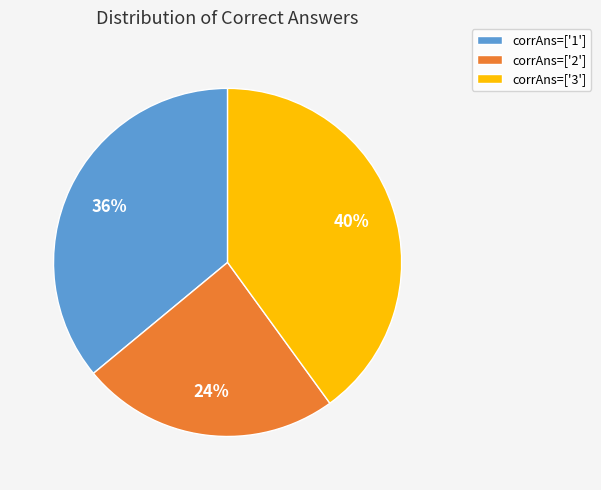

Rank the categories by value from highest to lowest.

corrAns=['3'], corrAns=['1'], corrAns=['2']